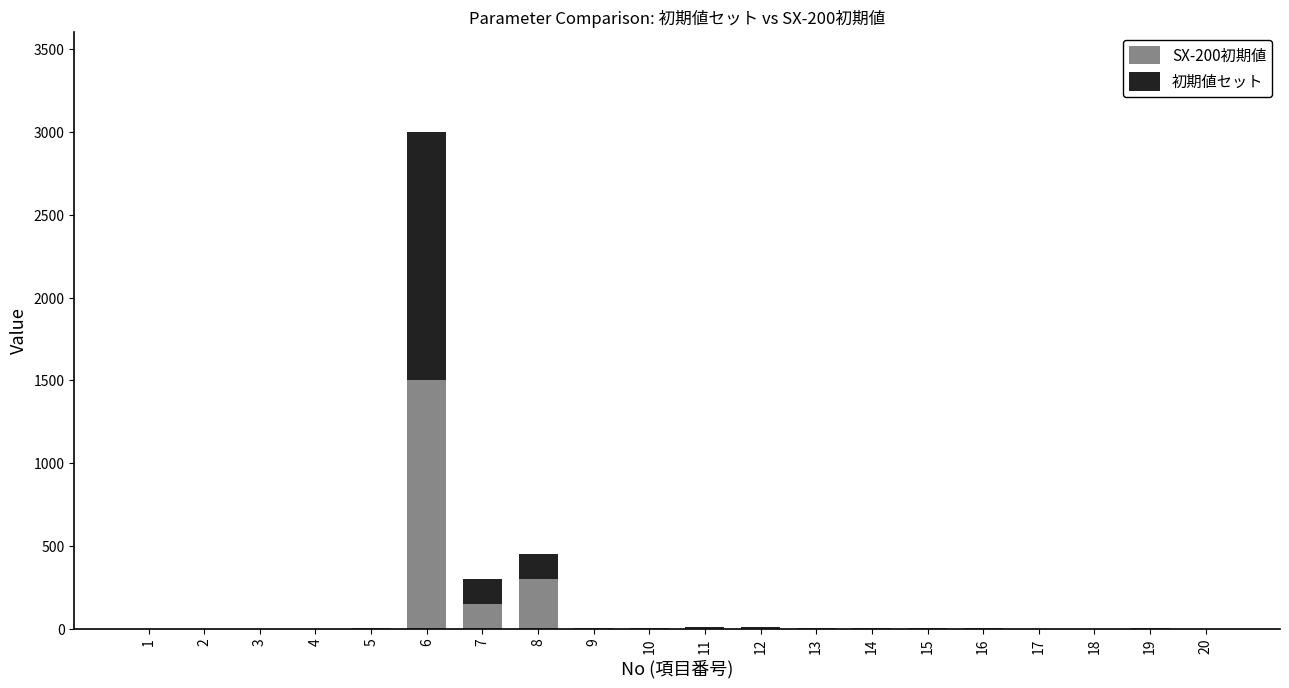

At which category is the sum across all series the highest?

6